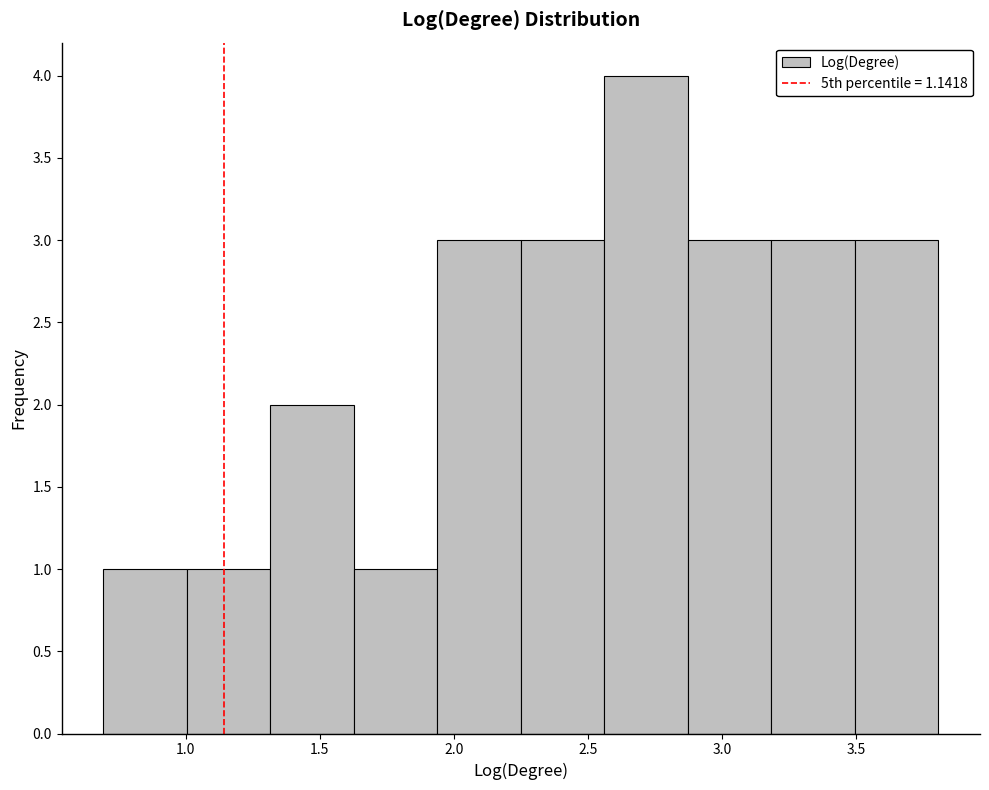

What is the height of the bar covering 2.55 to 2.85 on the x-axis? Neither the bar edges nor the heights are printed on the chart, so give them approximately, as read against the axes.

4